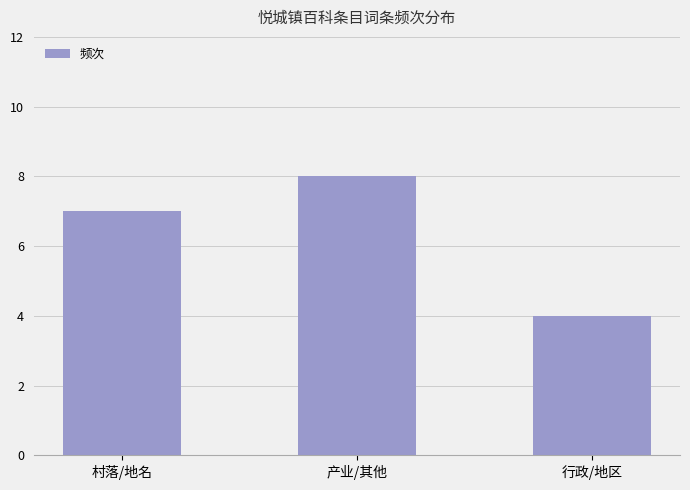

Does the chart contain any negative values?

No